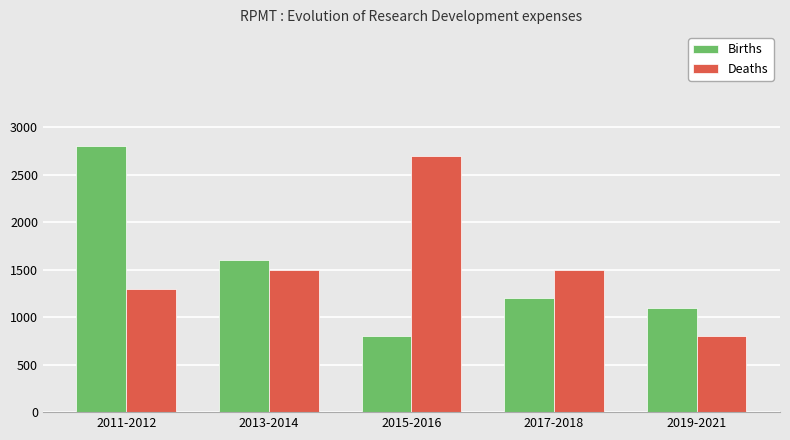

Reading left to right, transcribe all the data shown in this chart.

Births: 2800	1600	800	1200	1100
Deaths: 1300	1500	2700	1500	800